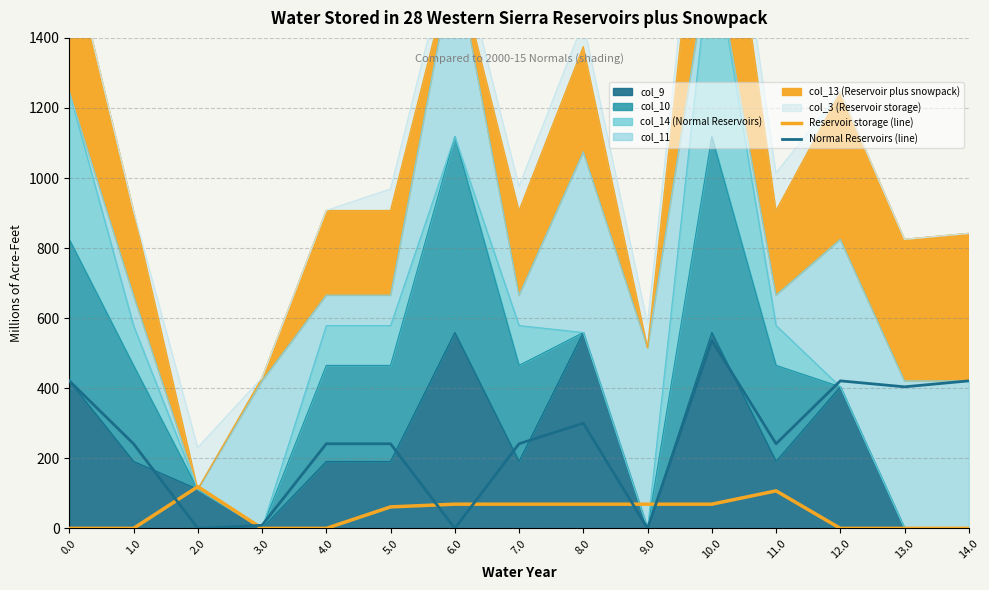

What is the value of the Normal Reservoirs (line) point at the 1st from the left?

421.0